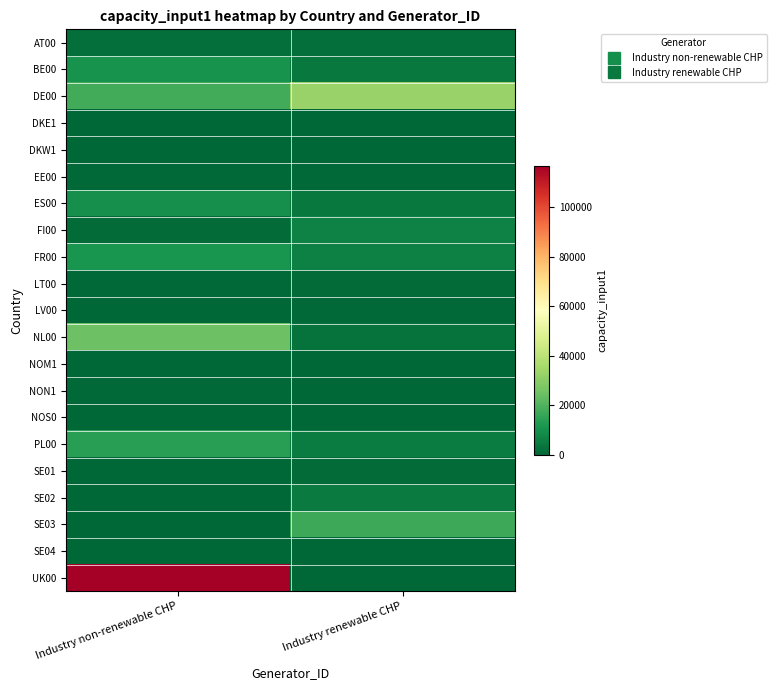

At which category is the sum across all series the highest?

Industry non-renewable CHP